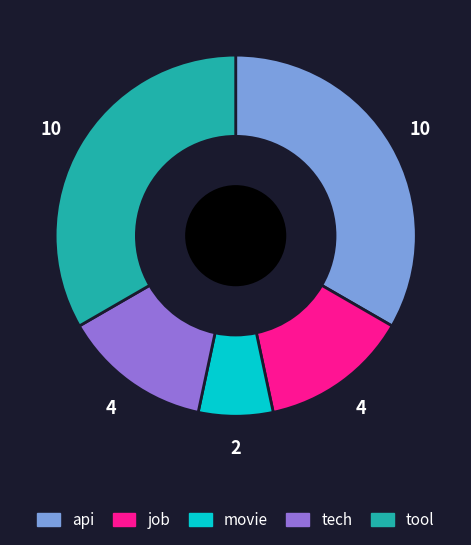

Is it true that job is 13% of the pie?

True